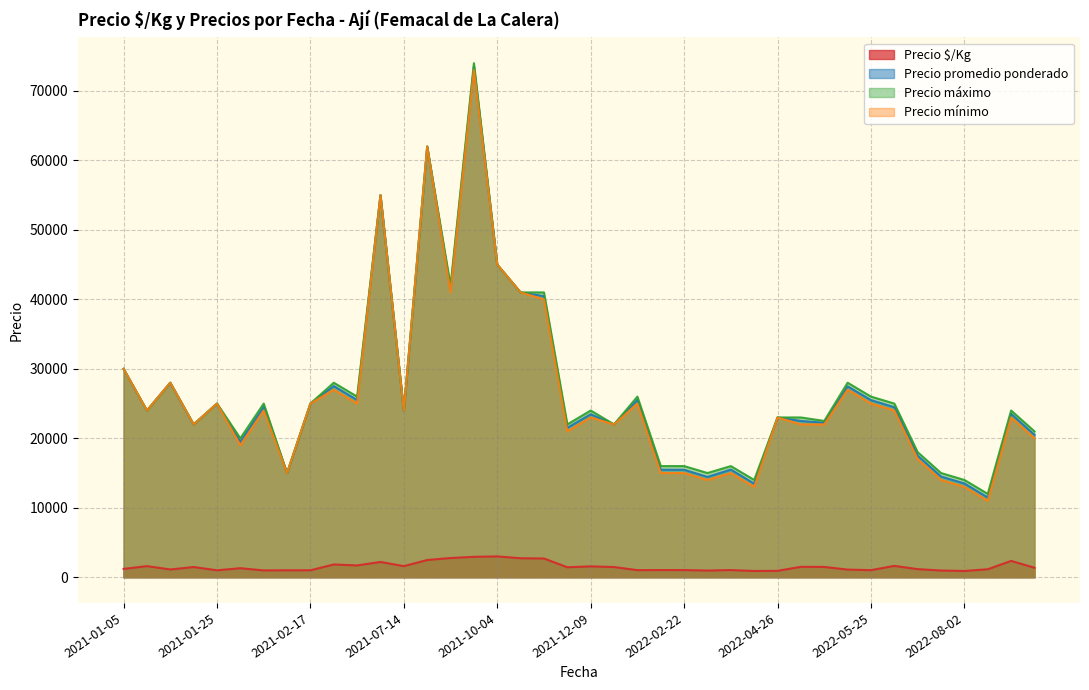

What is the difference between the second highest and second lowest values in the Precio mínimo series?

49000